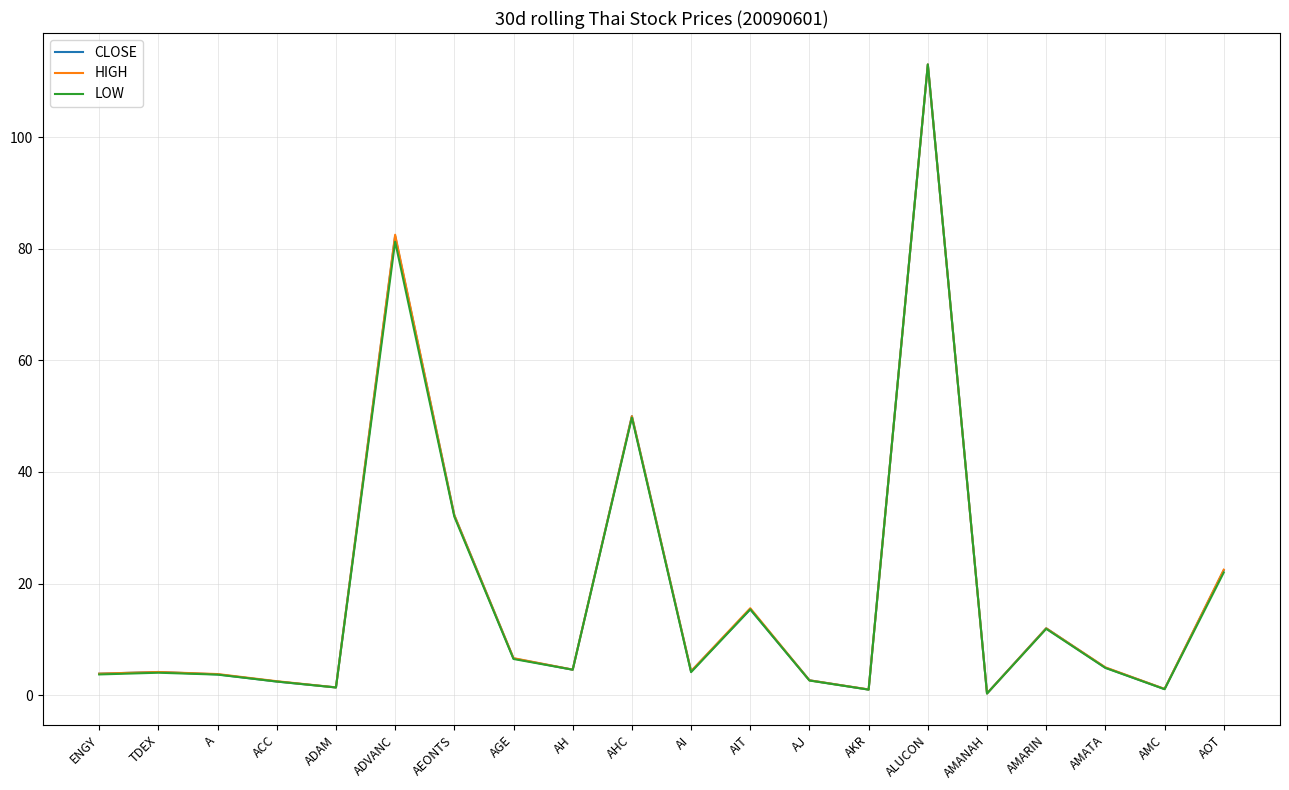

Rank the series by their average value, from lowest to highest.

LOW, CLOSE, HIGH